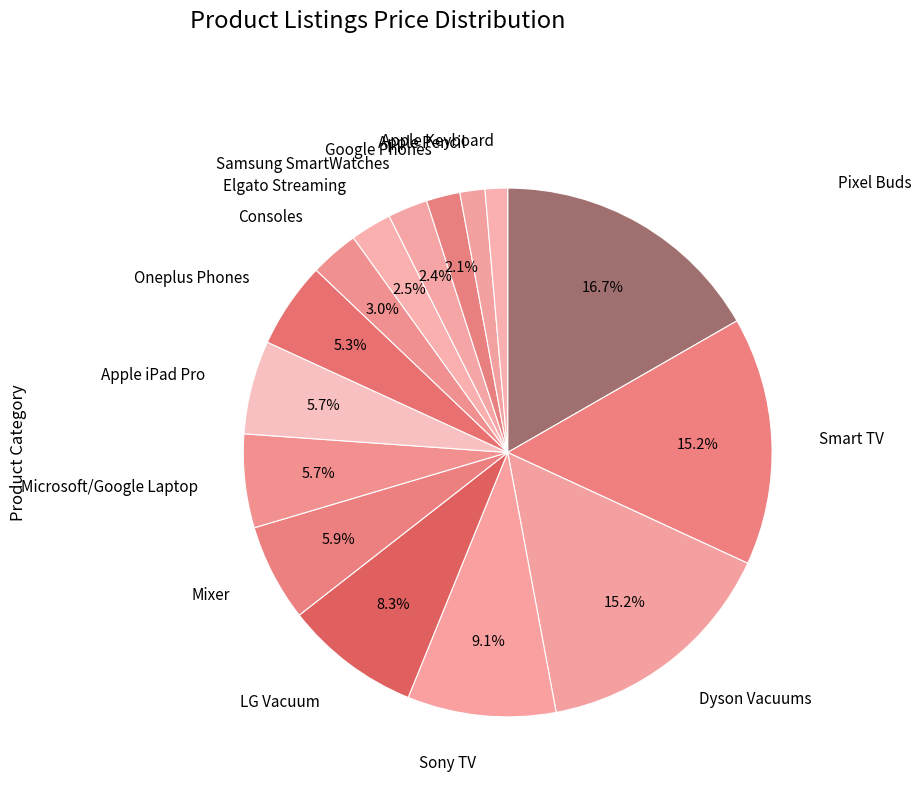

Which slice is the largest?

Pixel Buds